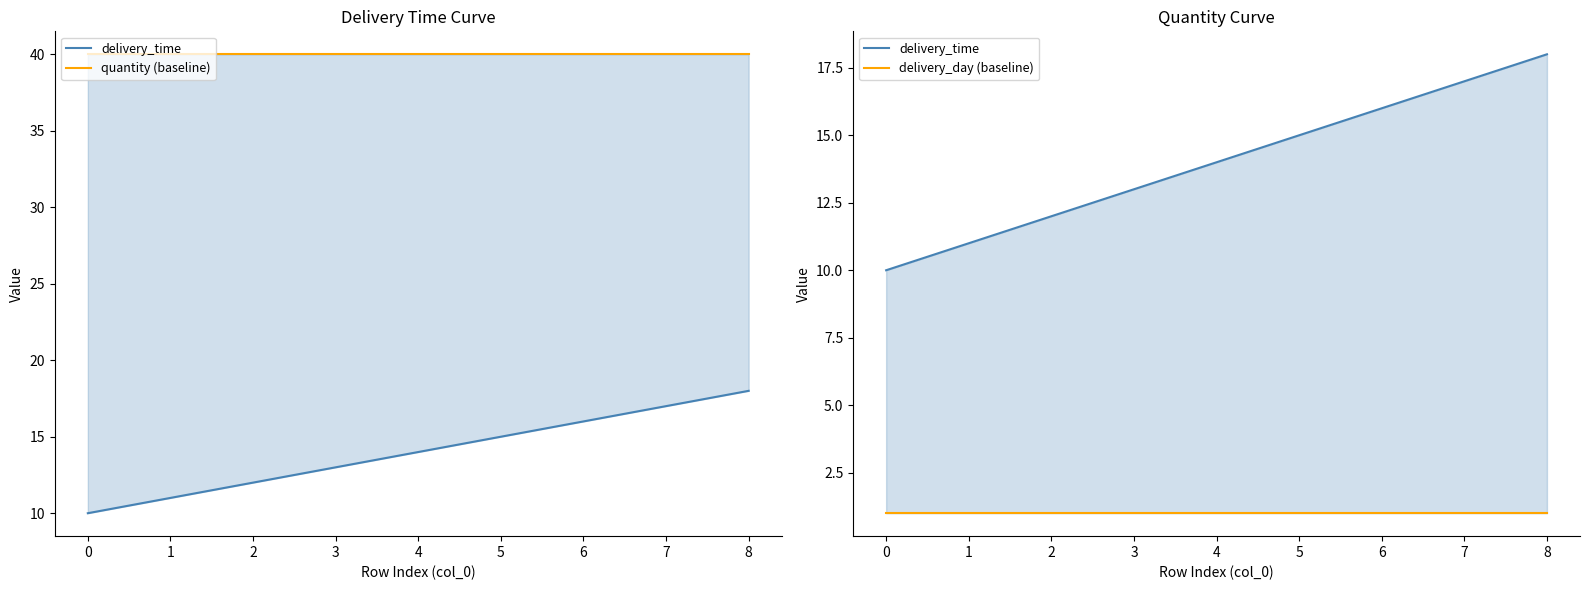

List the series in order of their peak value, lowest first.

delivery_day (baseline), delivery_time, quantity (baseline)